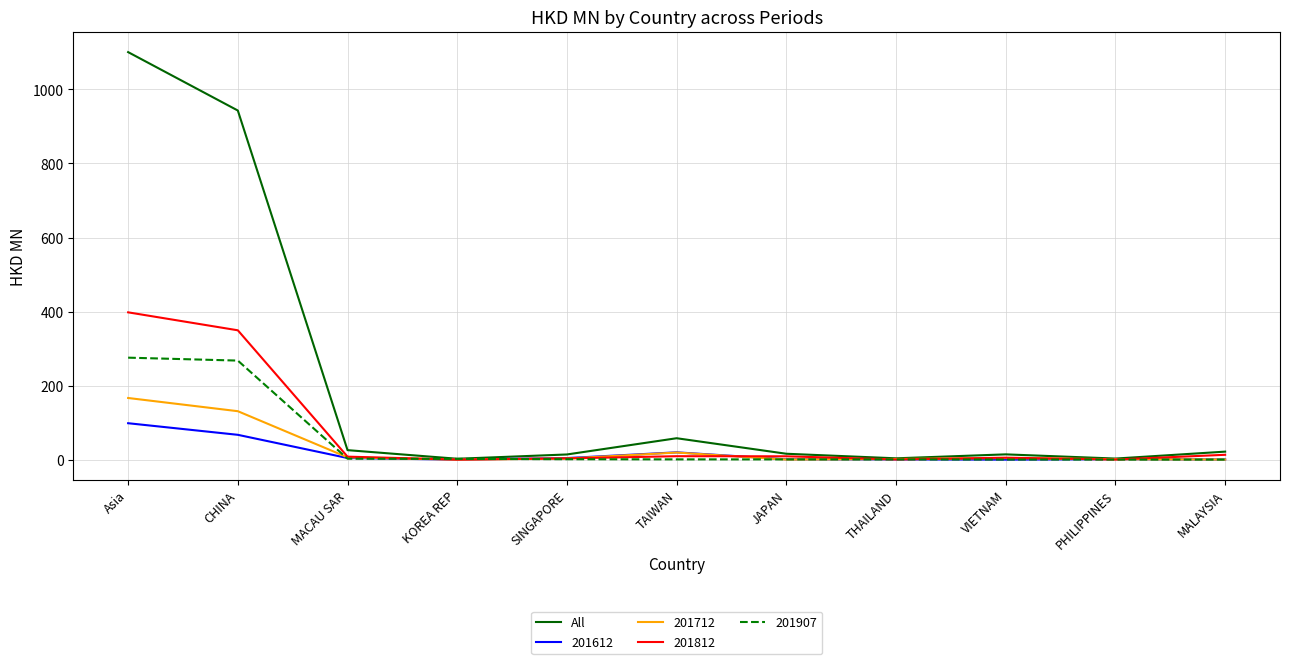

Which series has the widest spread of values?

All